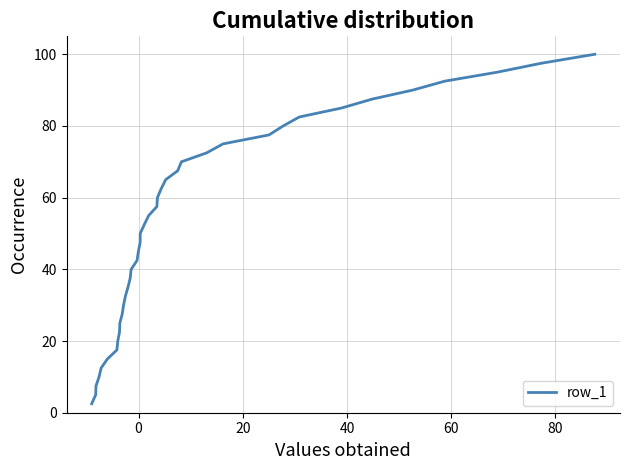

What is the minimum value shown in the chart?

2.5